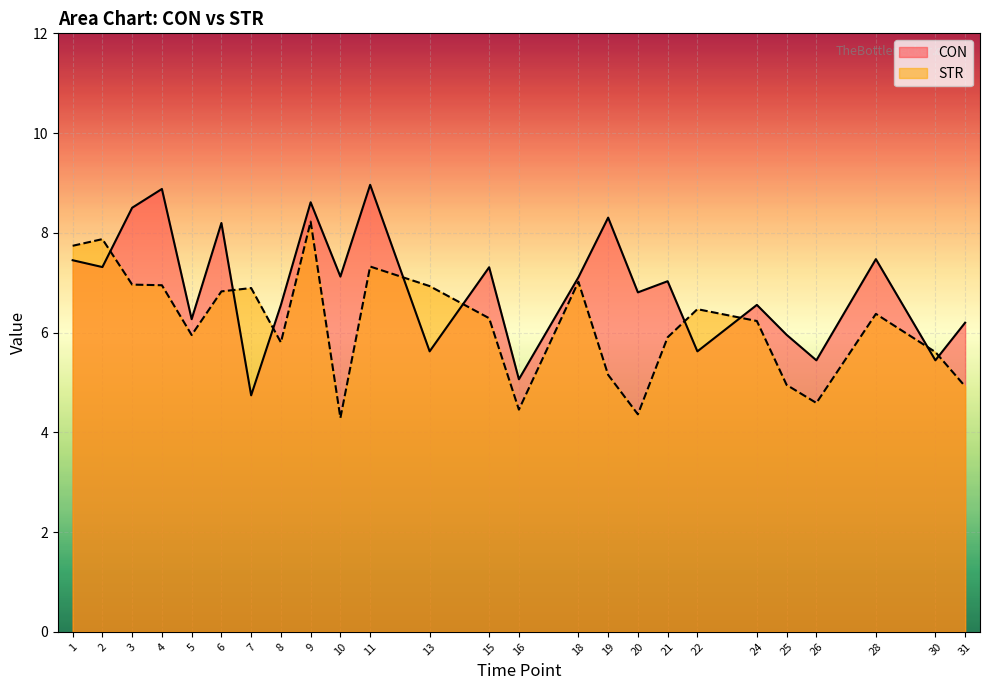

At which label does CON first exceed 7?

1